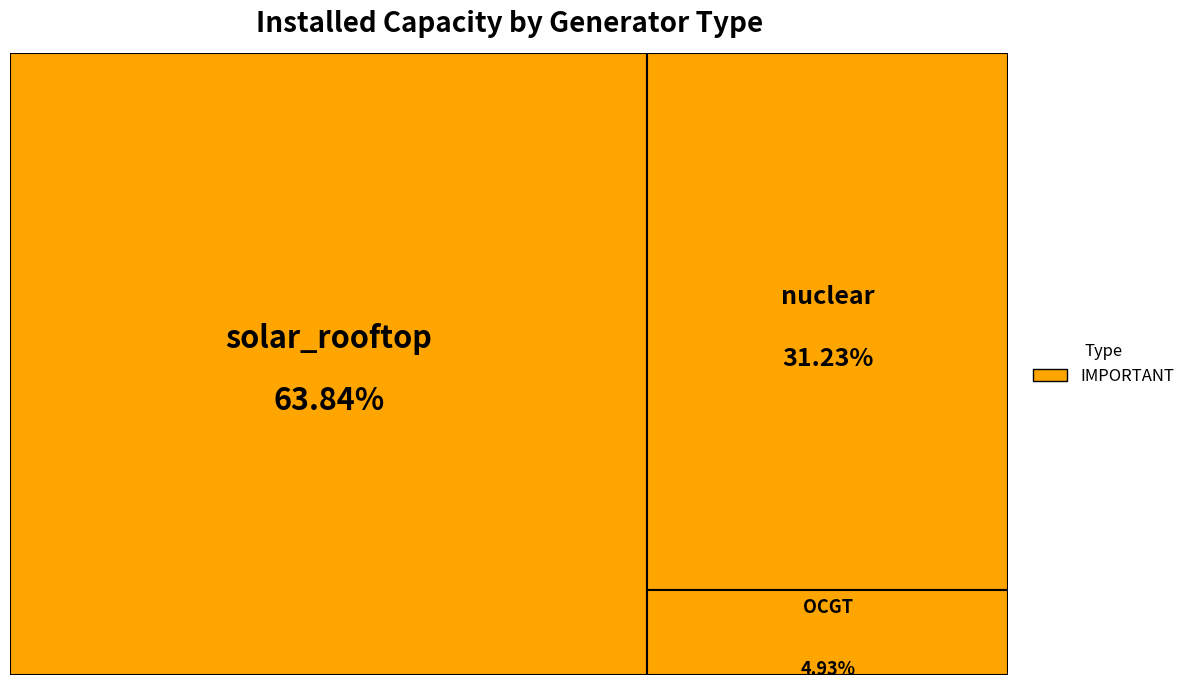

To the nearest percent, what is the difference between the largest and smallest slice percentages?

59%